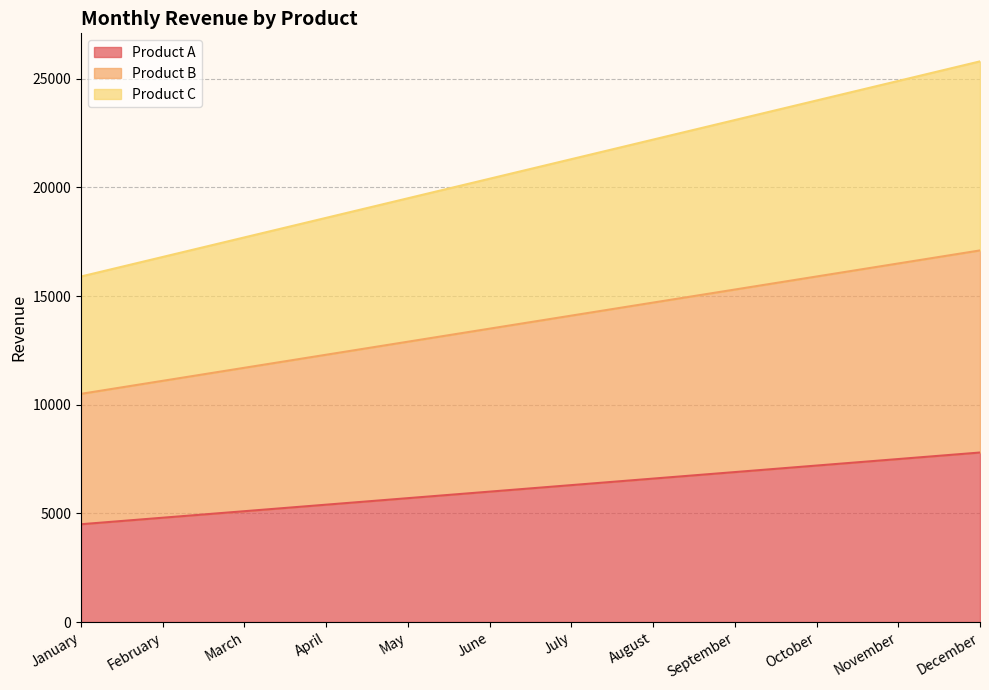

What is the difference between the maximum and minimum values in the Product A series?

3300